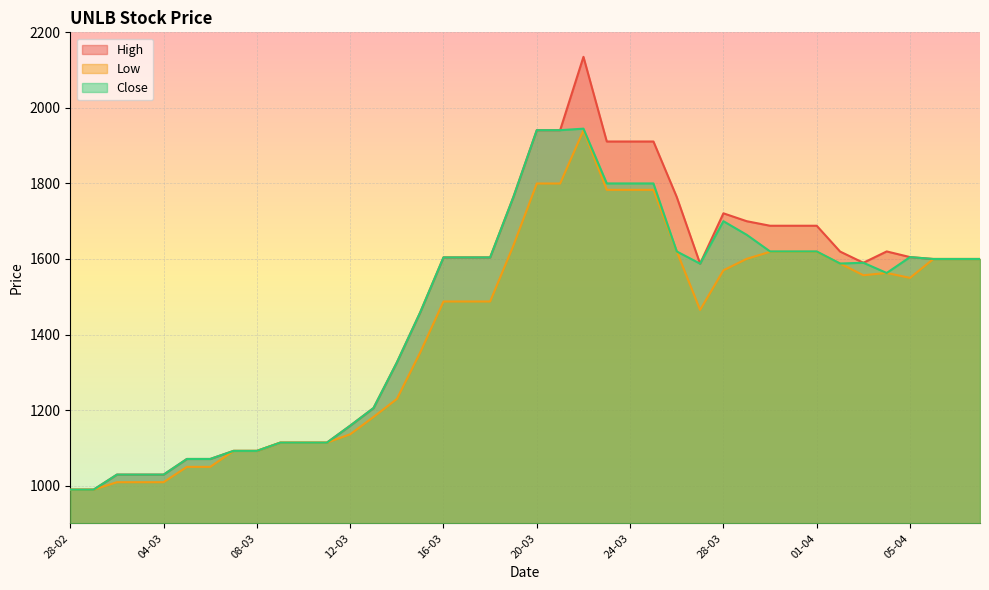

Rank the series by their maximum value, from lowest to highest.

Low, Close, High